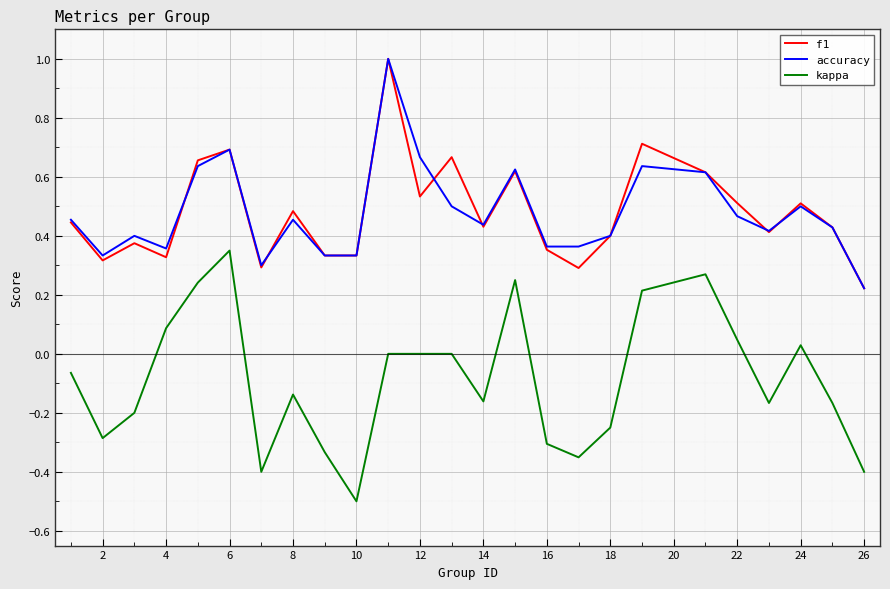

Which series has the widest spread of values?

kappa